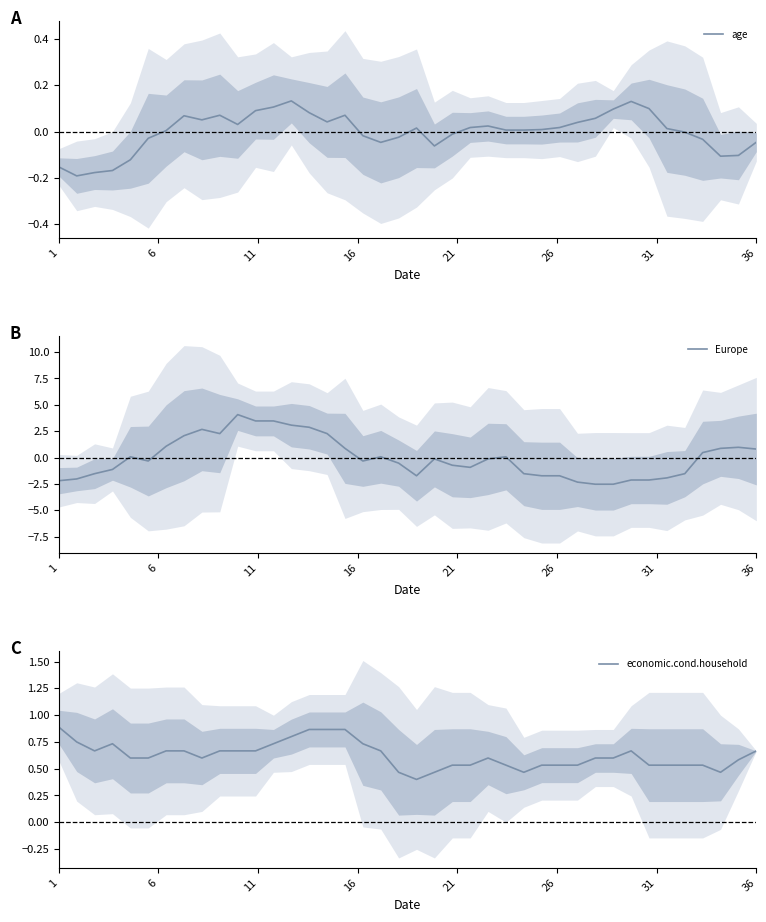

What is the difference between the second highest and minimum values in the economic.cond.household series?

0.5